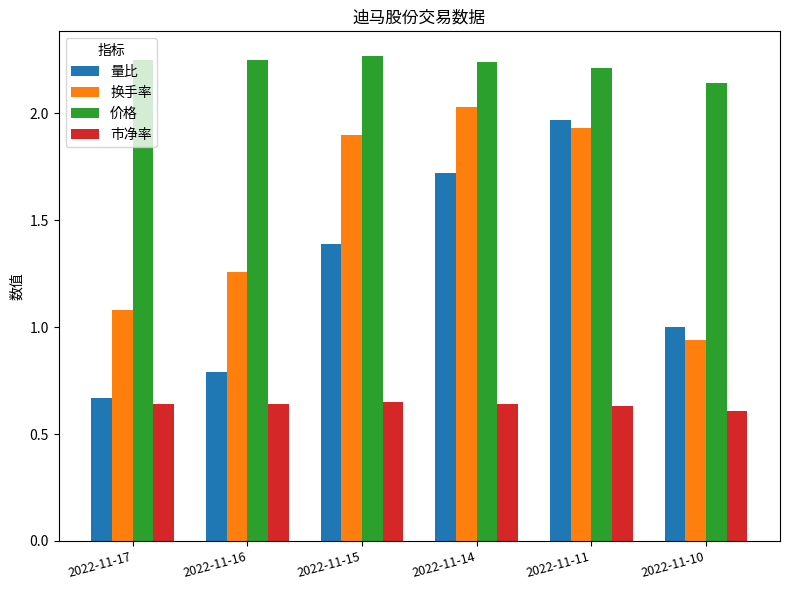

Are the bars horizontal?

No